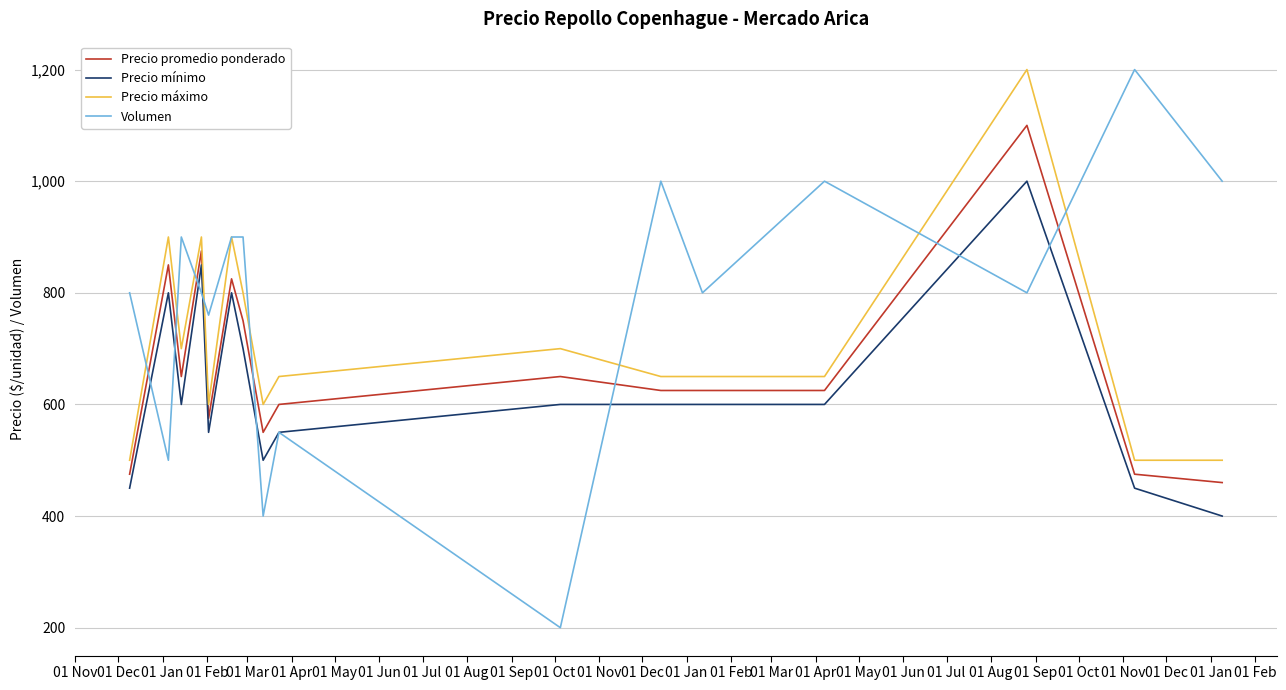

What is the smallest value displayed?

200